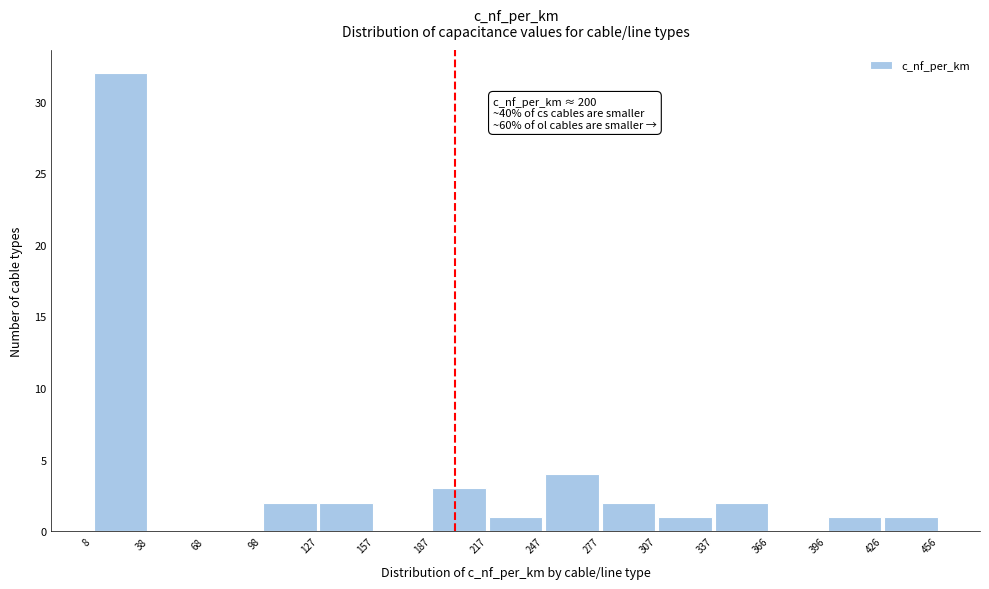

Which range on the x-axis has the tallest bar?

8 to 38